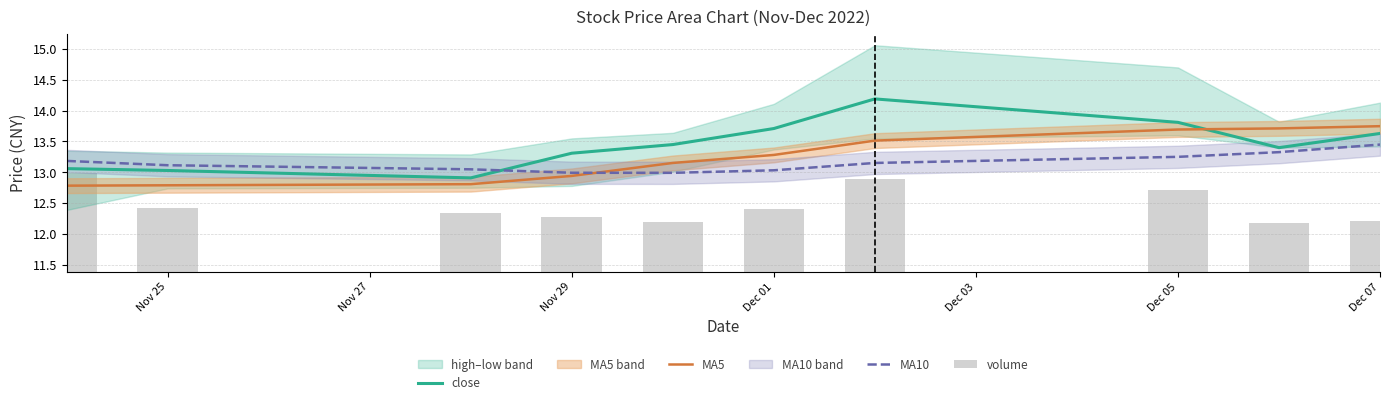

What is the value of the volume bar at the 2nd from the left?

1.0